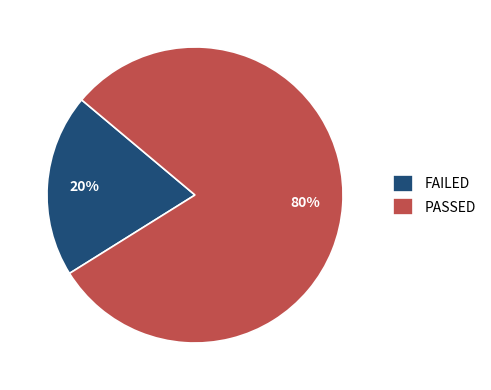

Is there a majority slice in this chart?

Yes